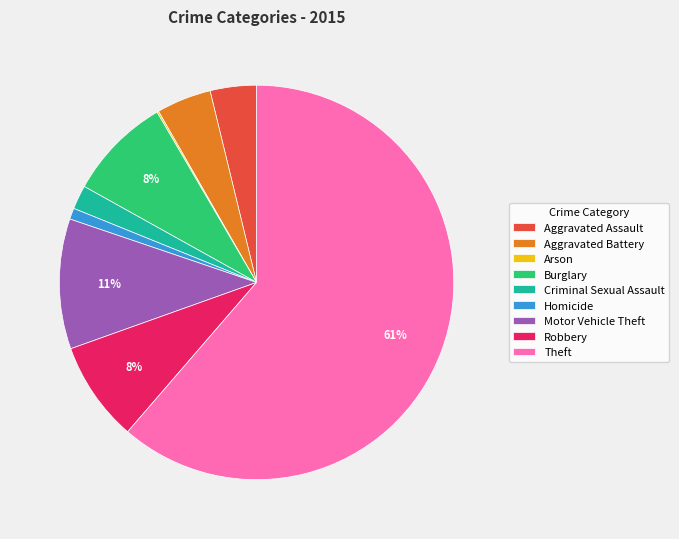

To the nearest percent, what is the combined percentage of Aggravated Assault and Robbery?

12%